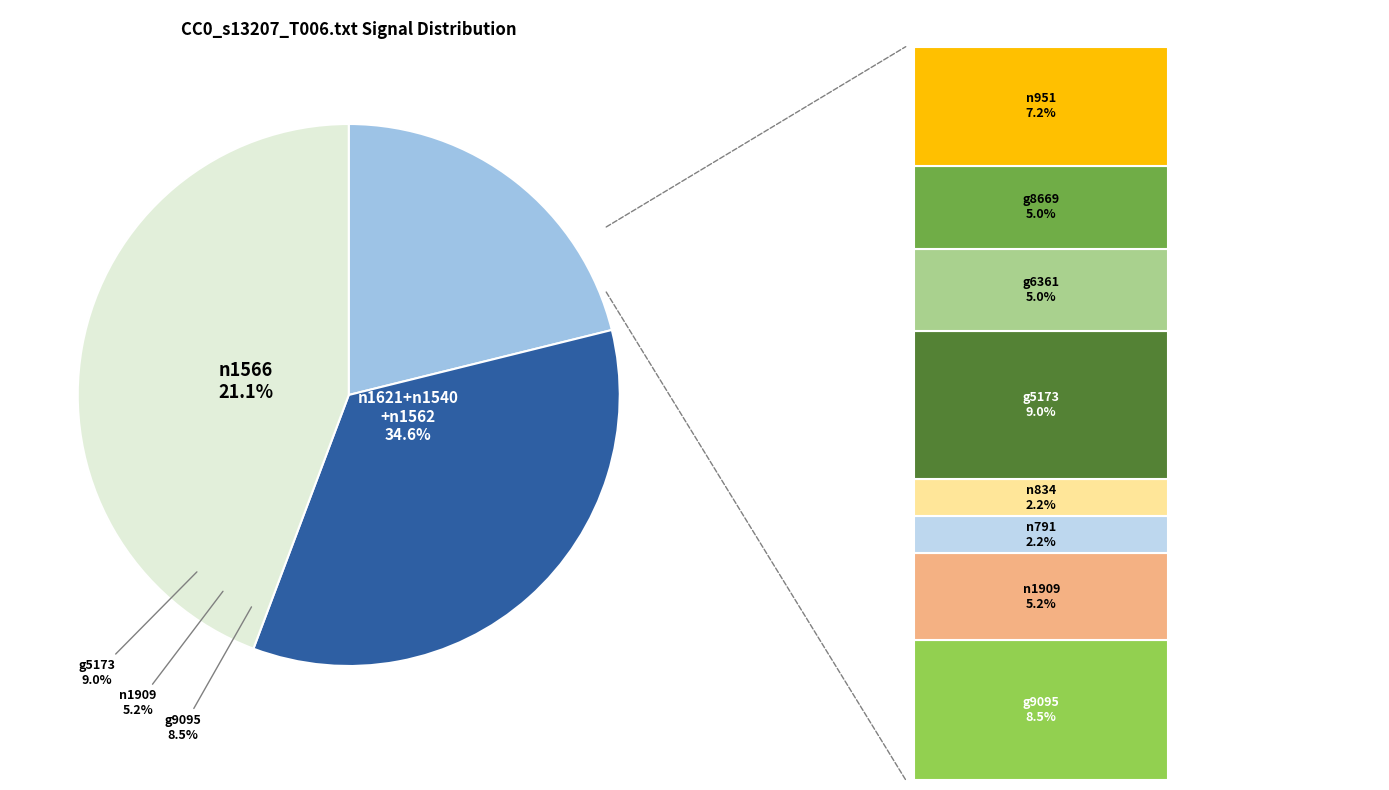

What is the ratio of the value at g9095 to the value at g6361?

1.7